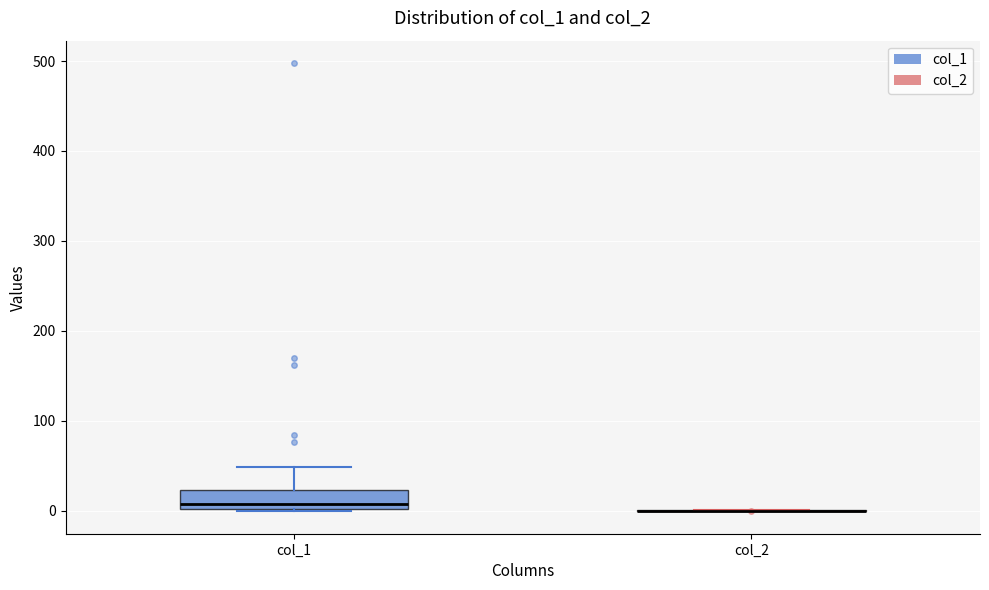

Where does the upper whisker of the box for col_1 end on the y-axis? The values are not printed on the chart, so give them approximately, as read against the axis.

50